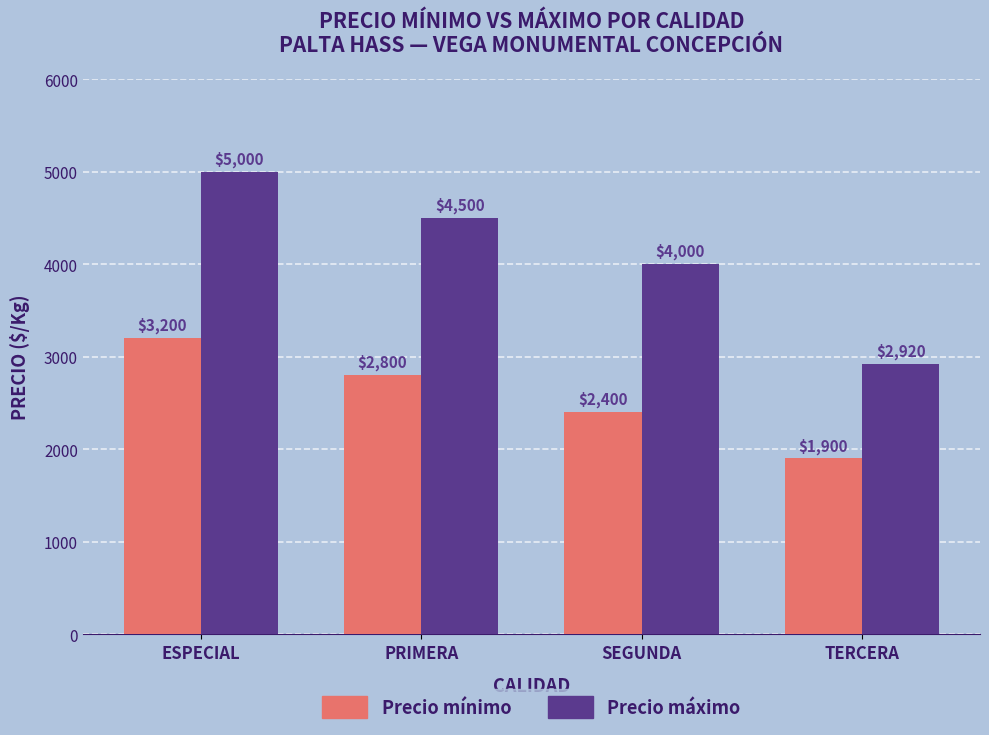

What is the difference between the Precio máximo values at ESPECIAL and PRIMERA?

500